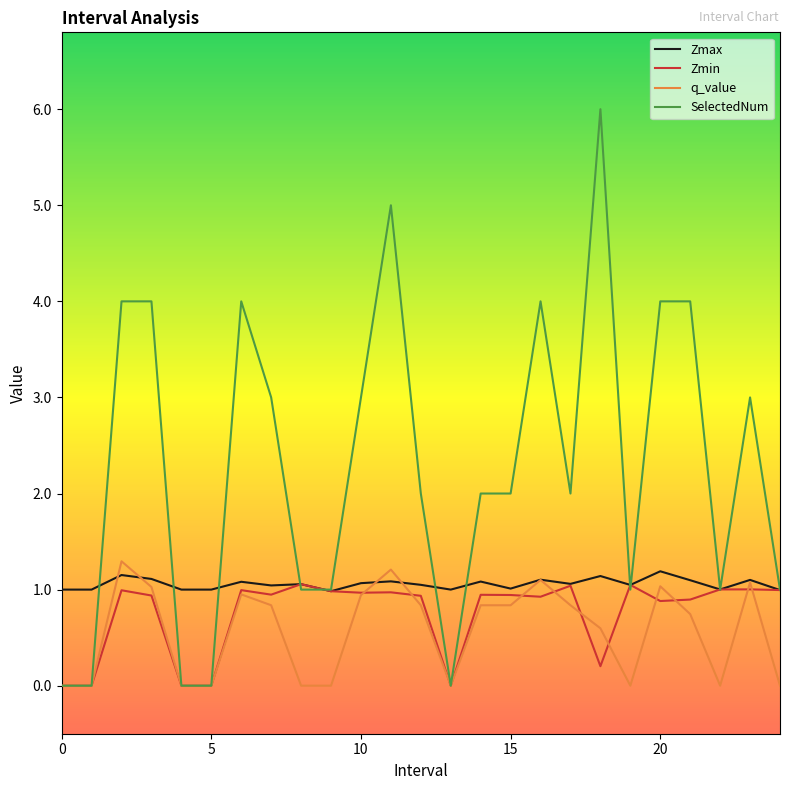

What is the greatest value displayed?

6.0